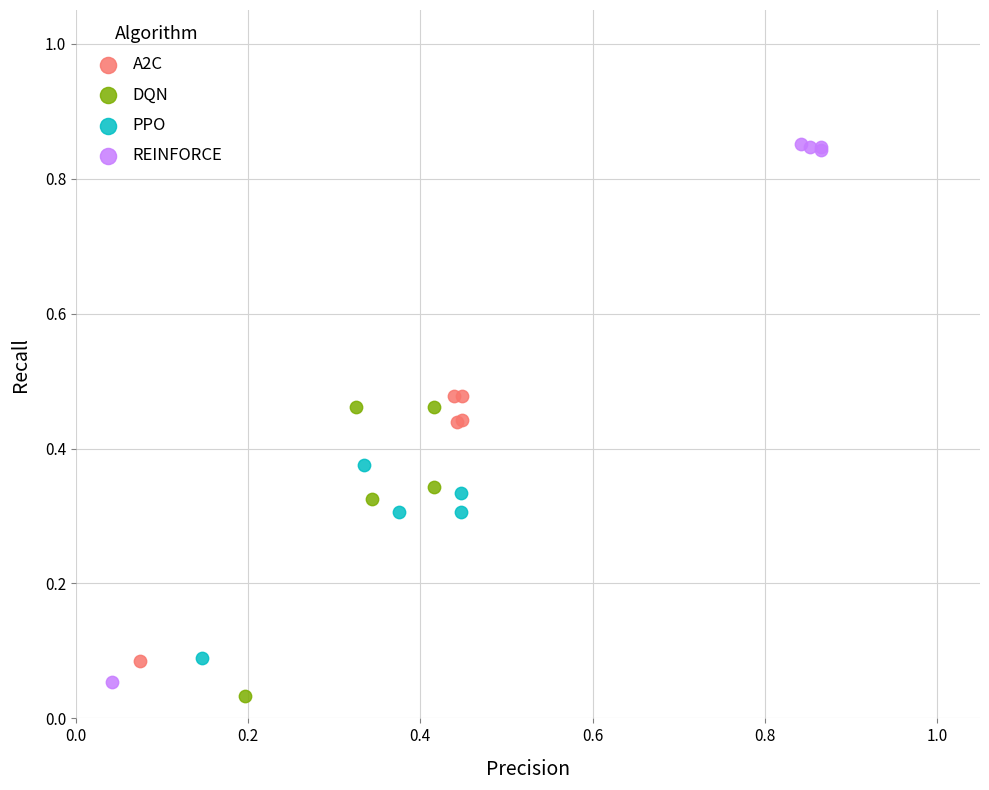

Which series reaches the maximum Y coordinate?

REINFORCE